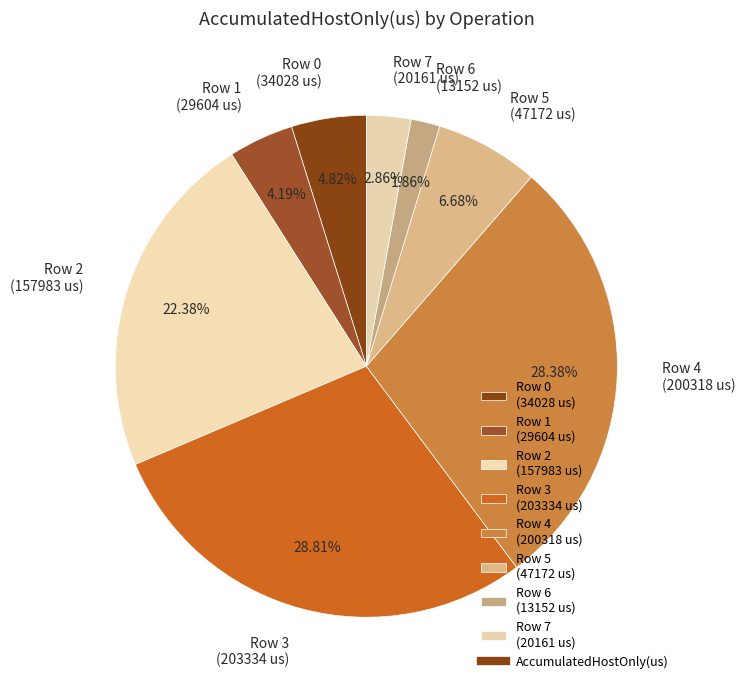

What percentage is NOT represented by Row 6?

98.1%